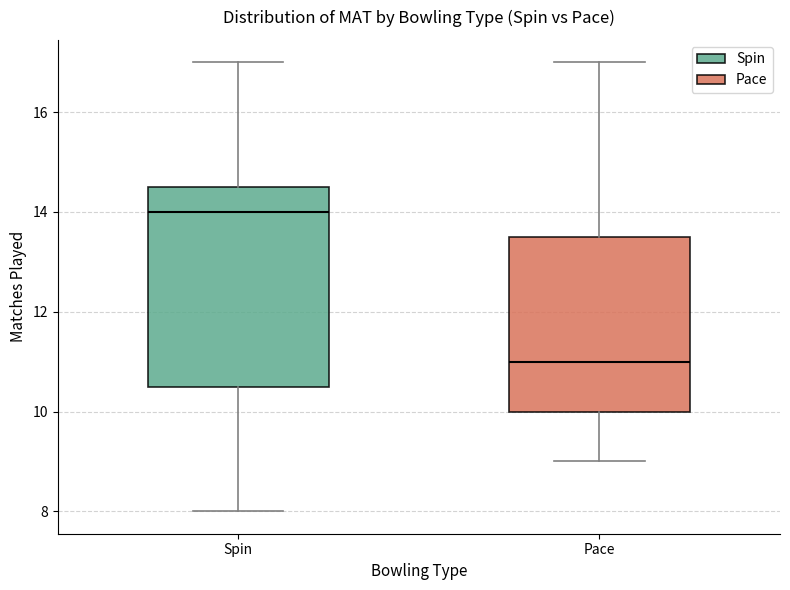

Reading left to right, transcribe this box plot: for each box, give where its median line is, the range the box spans, and where its two whiskers end, as read against the y-axis. The values are not printed on the chart, so give them approximately, as read against the axis.

Spin: median 14.0, box 10.6 to 14.6, whiskers 8.0 to 17.0
Pace: median 11.0, box 10.0 to 13.6, whiskers 9.0 to 17.0